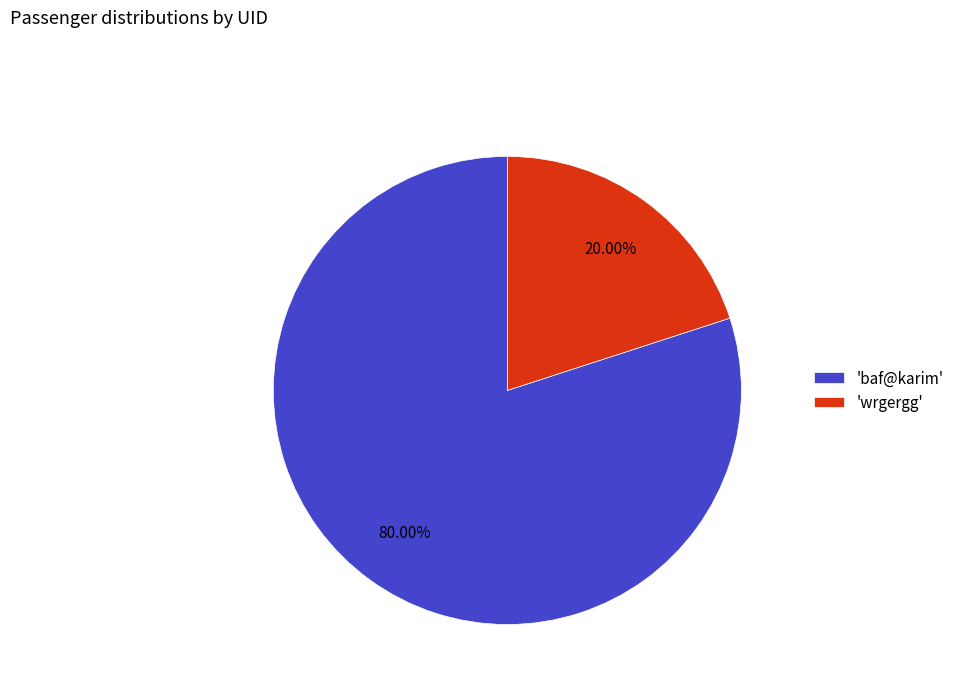

Which category has the smallest portion of the pie?

'wrgergg'